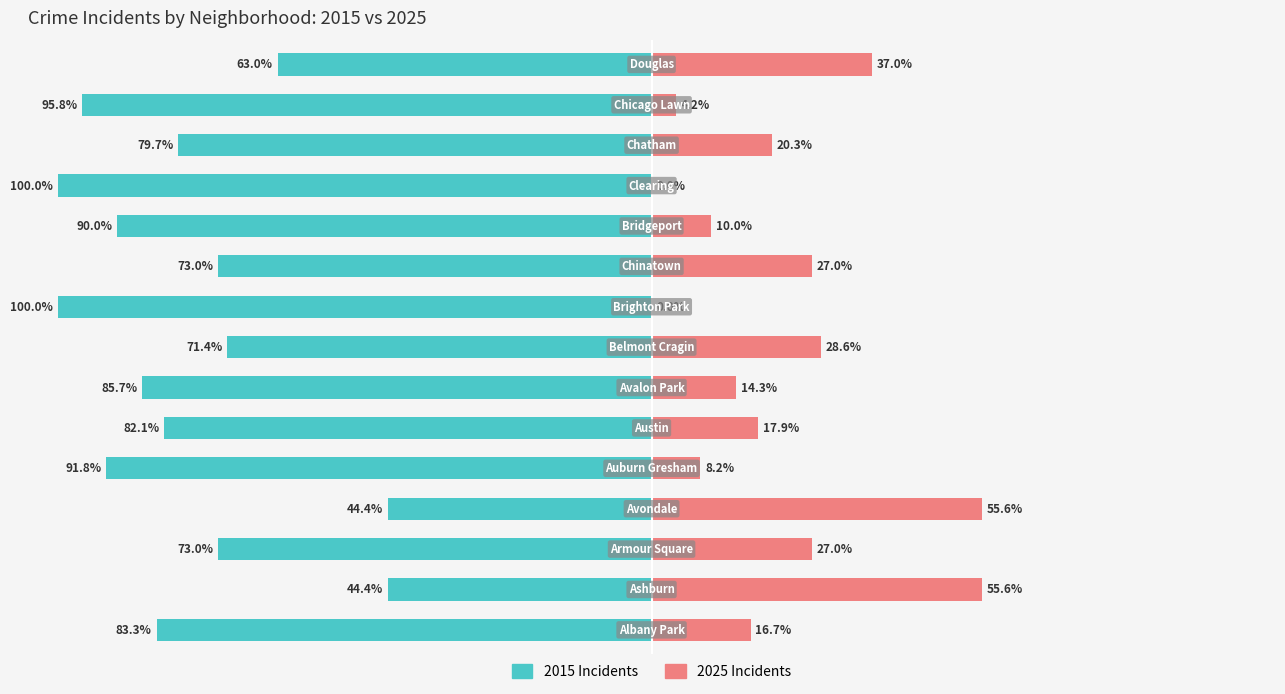

At which category is the sum across all series the highest?

Austin